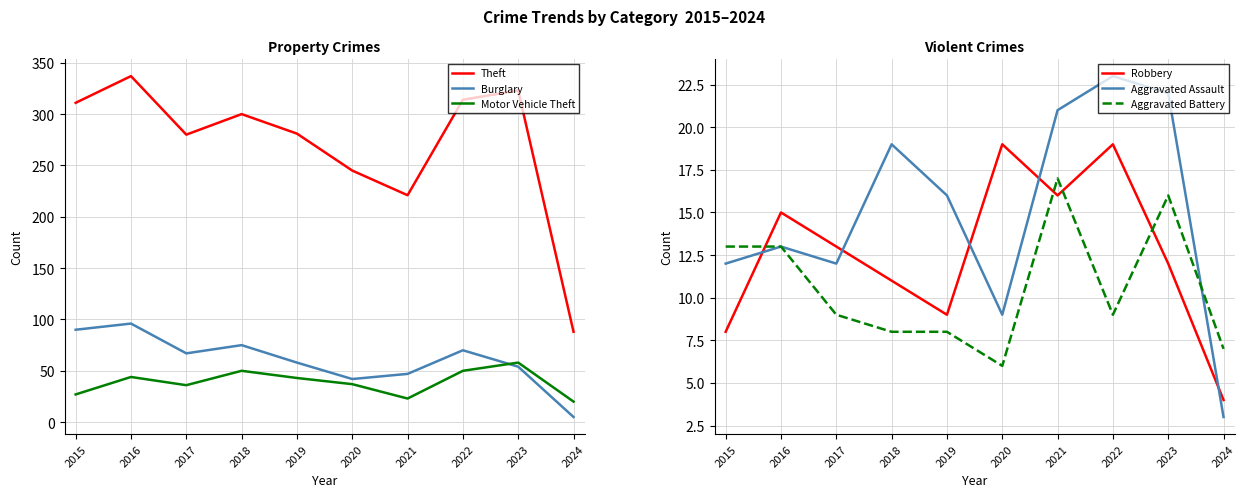

At which category does Aggravated Assault reach its first local peak?

2016